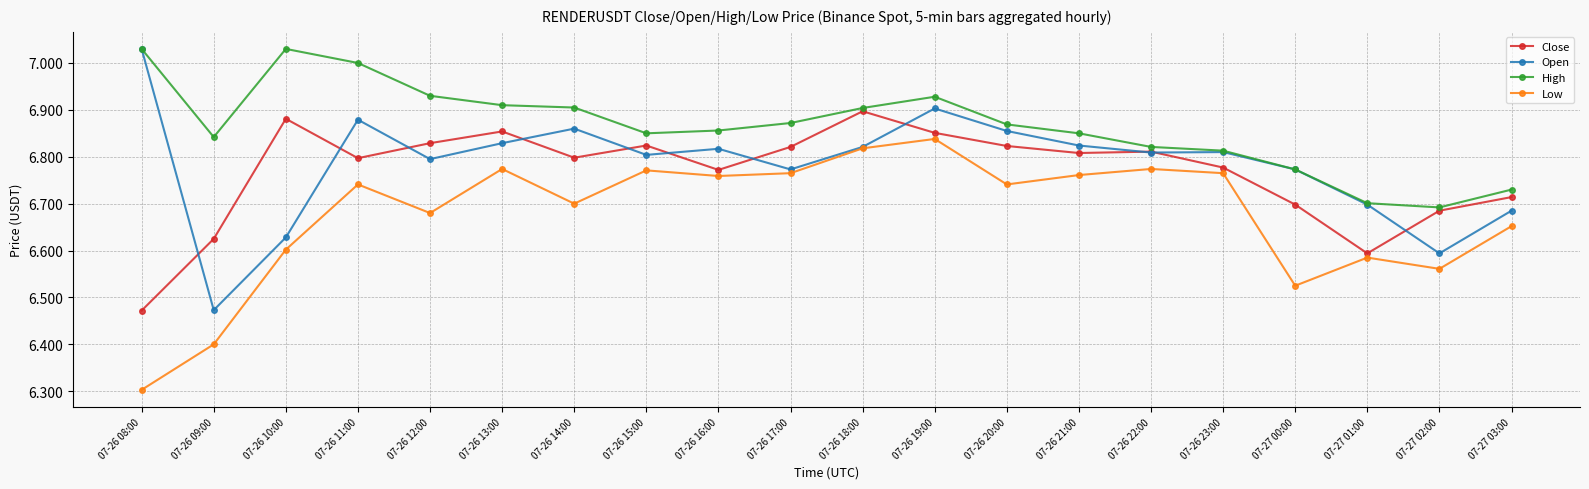

At 07-26 11:00, list the series in order from largest to smallest.

High, Open, Close, Low